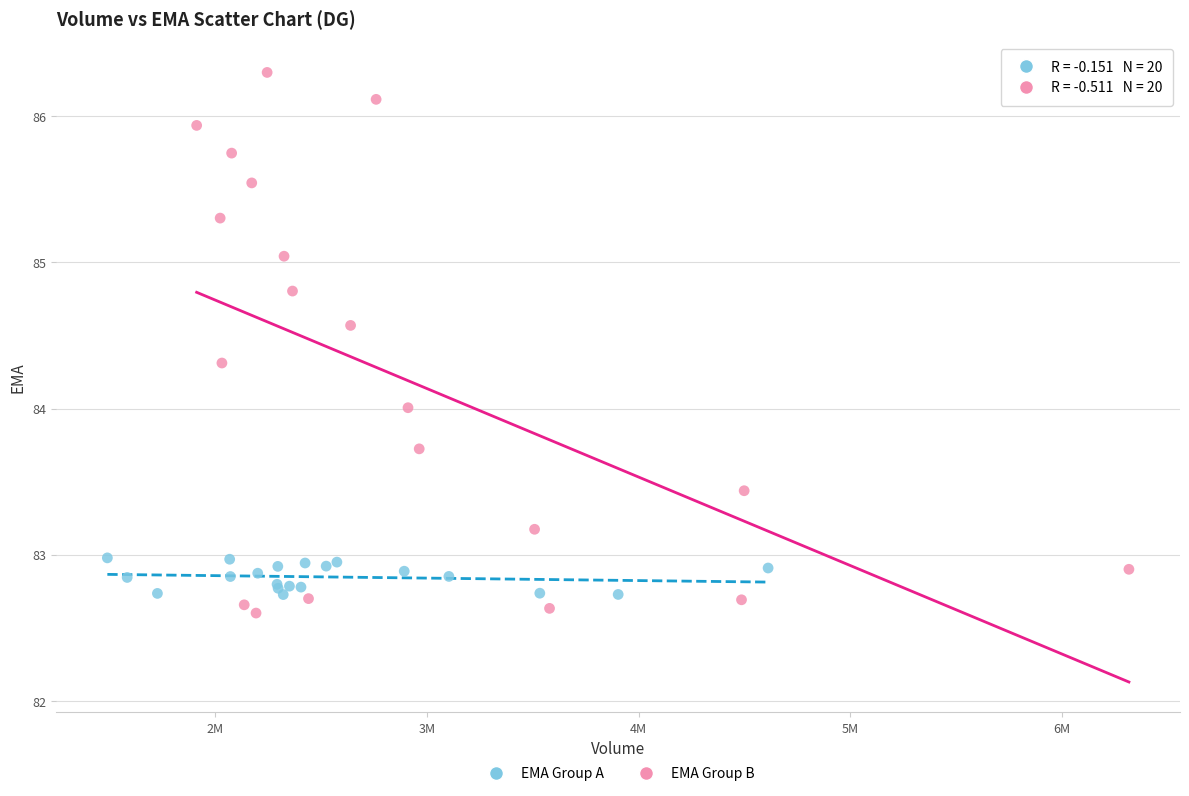

Which series has the largest Y range (max minus min)?

EMA Group B